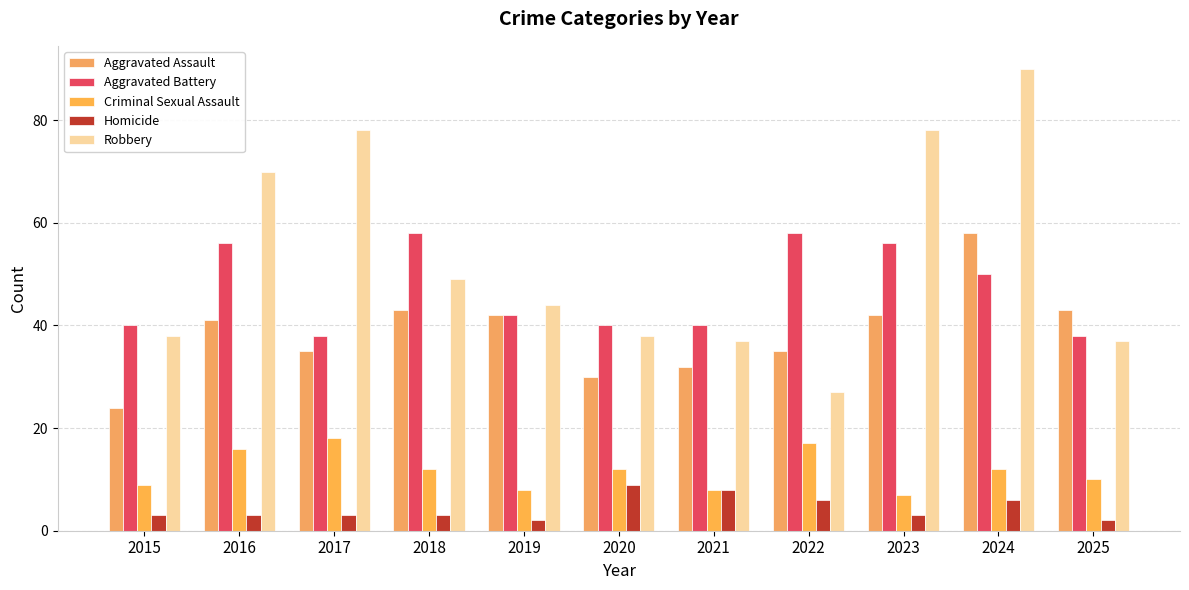

Which series has the largest total across all categories?

Robbery